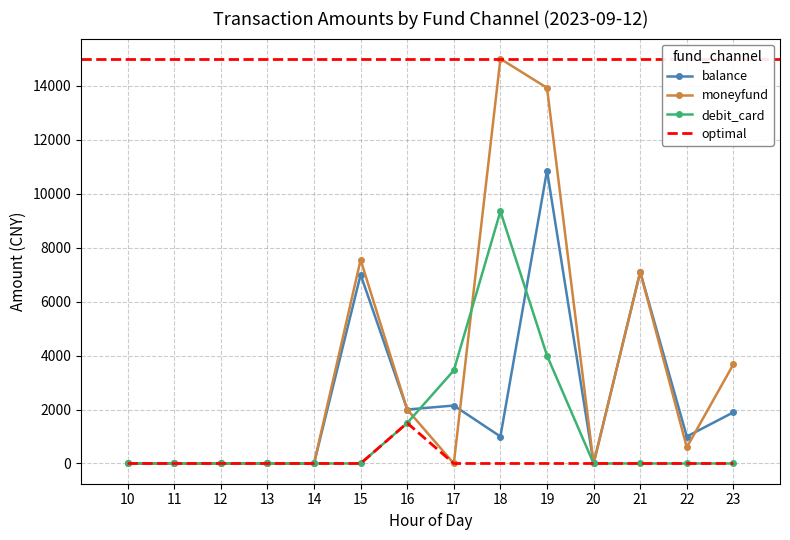

In moneyfund, how many points are higher than both neighbors (excluding endpoints)?

3